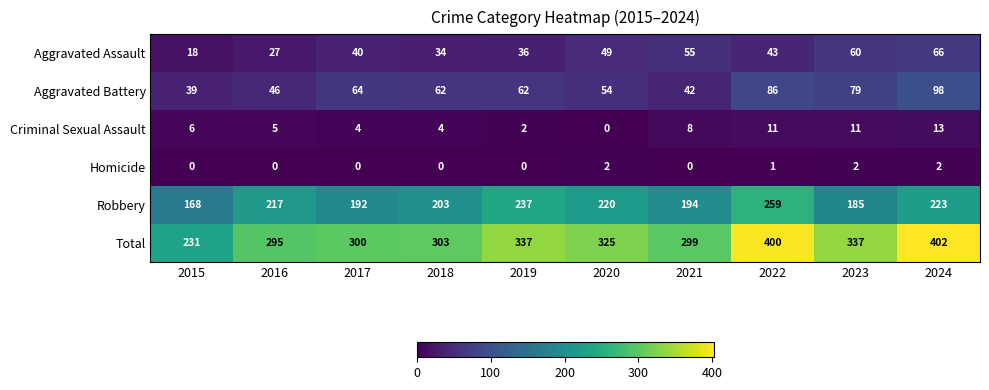

What is the total value across all series at 2018?

606